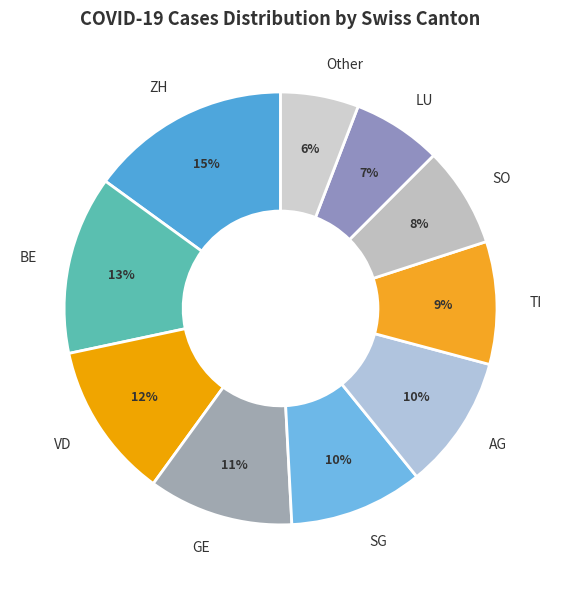

Is it true that GE is 23% of the pie?

False